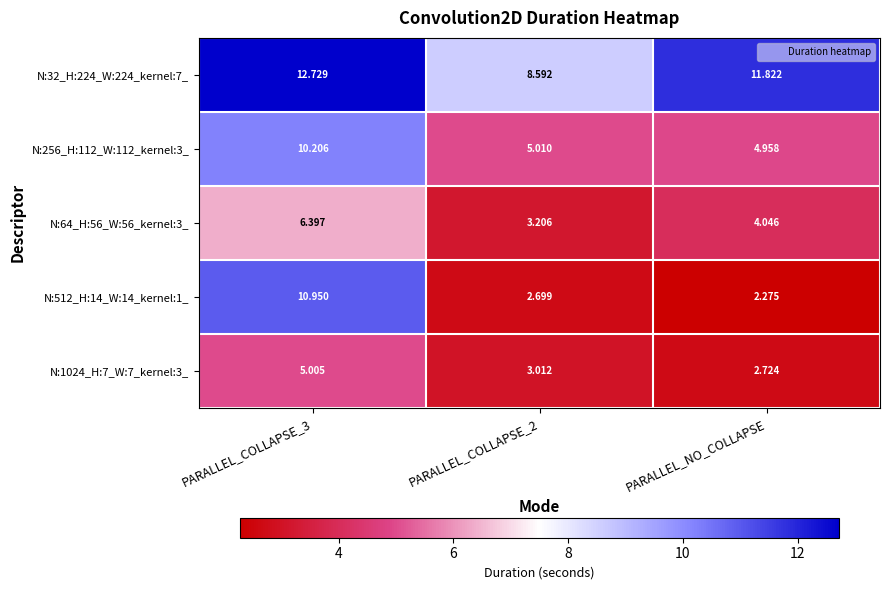

What is the total value across all series at PARALLEL_COLLAPSE_3?

45.3